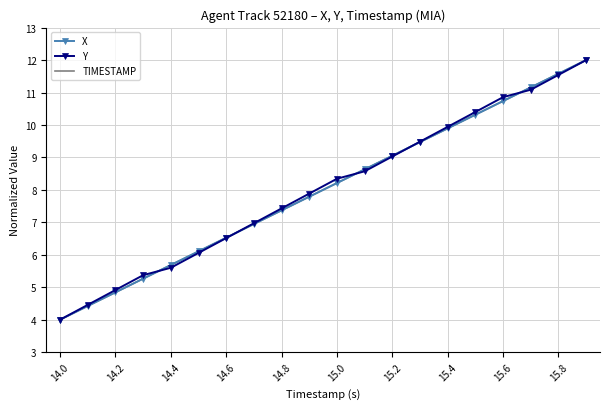

What is the minimum value for Y?

4.0